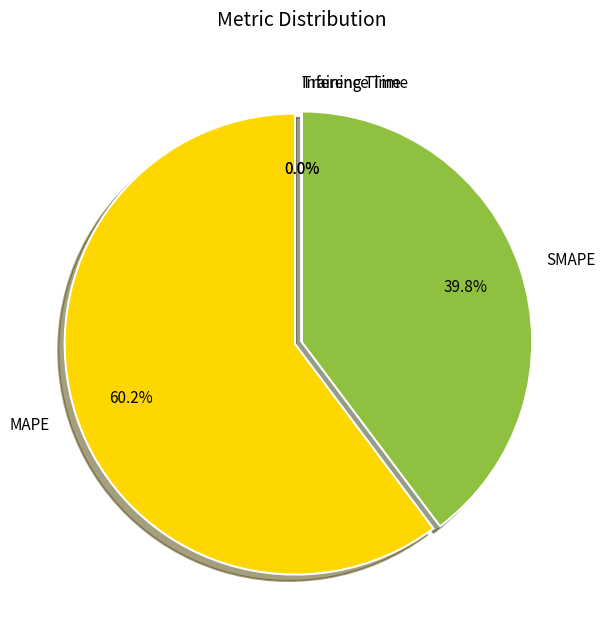

What is the change in value from SMAPE to Inference Time?

-68.0